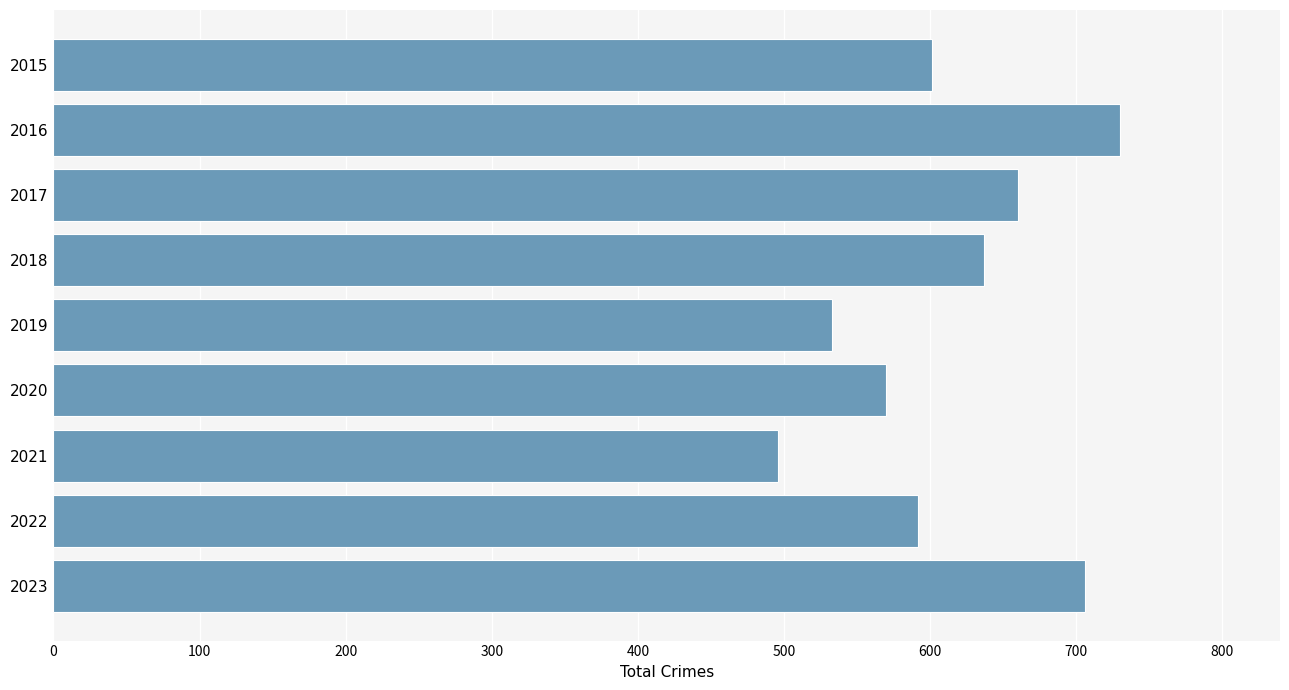

What is the difference between the second highest and second lowest values?

173